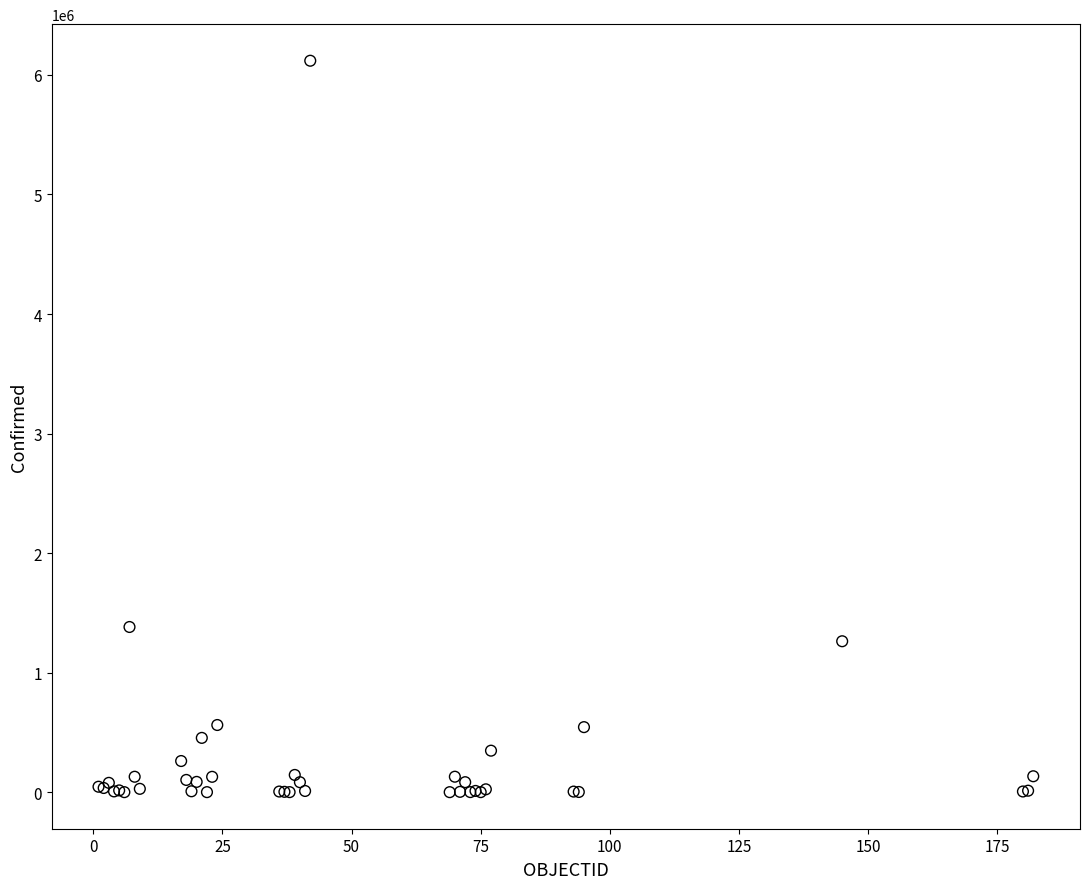

What Y value in the scatter plot is closest to 3059424?

1381795